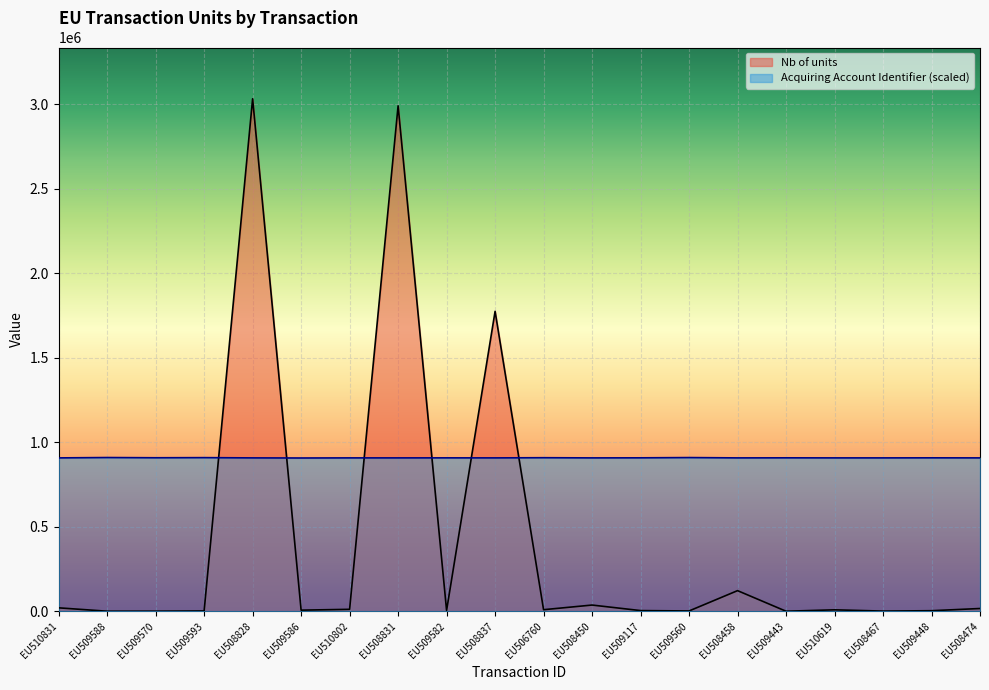

Where is the first local minimum for Acquiring Account Identifier?

EU509570